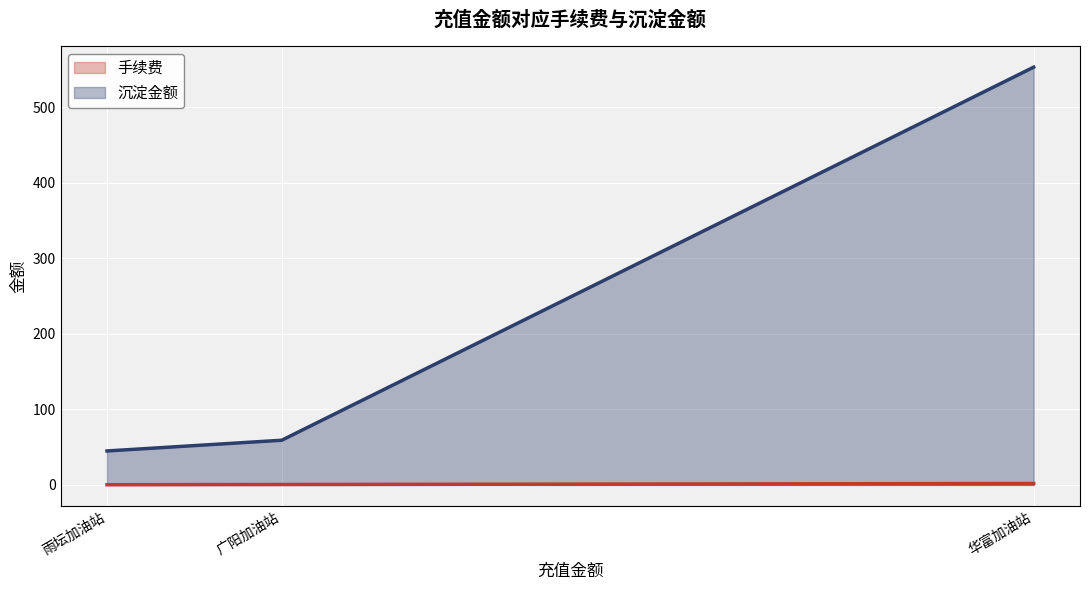

What value does the 沉淀金额 series have at 华富加油站?

553.3